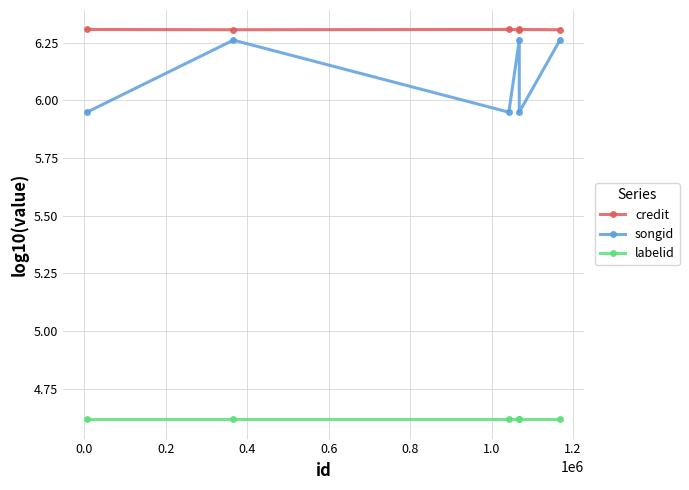

At 0.6, list the series in order from largest to smallest.

credit, songid, labelid